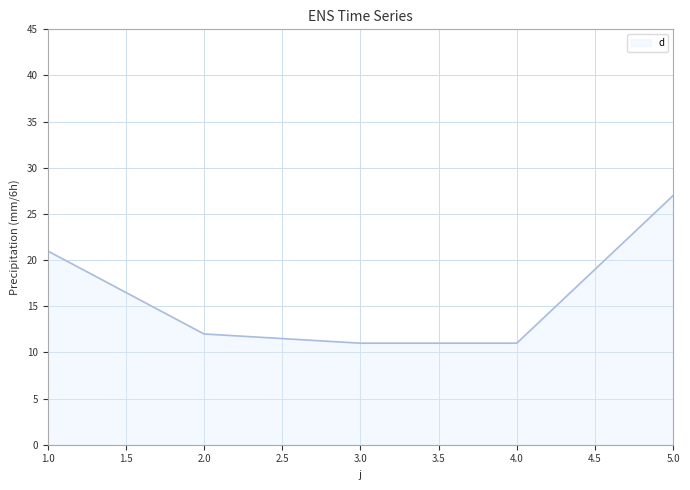

At which label is the value closest to 19?

1.0